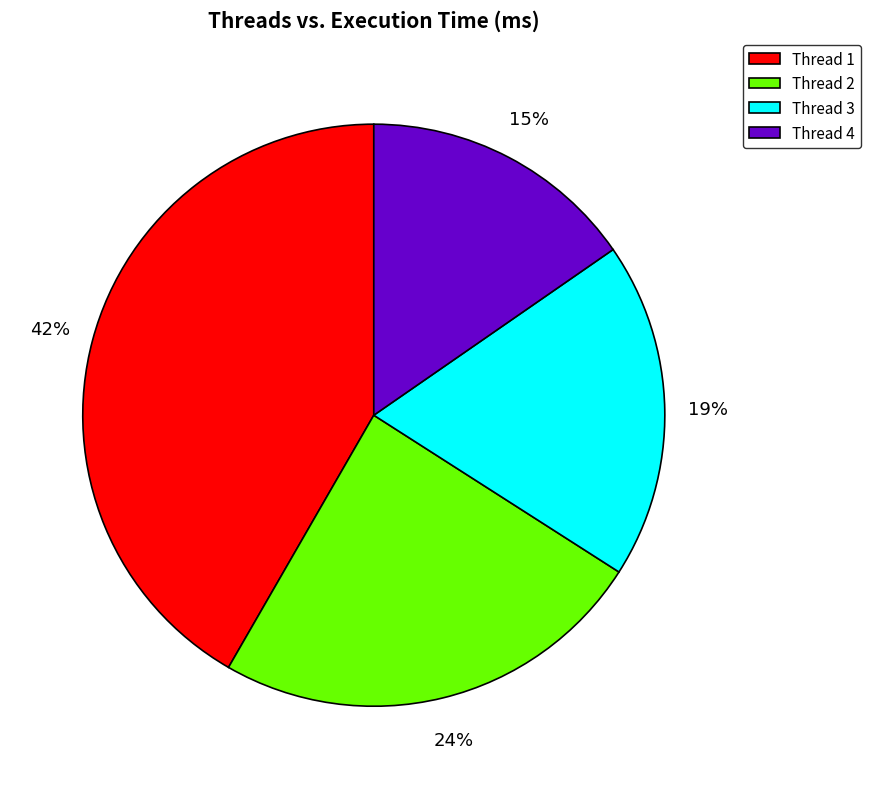

To the nearest percent, what percentage of the pie is Thread 1?

42%